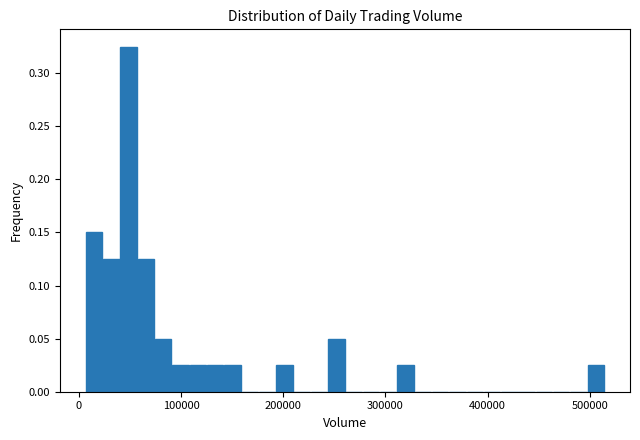

Read against the x-axis, roughly where is the centre of the tallest bar?

50000